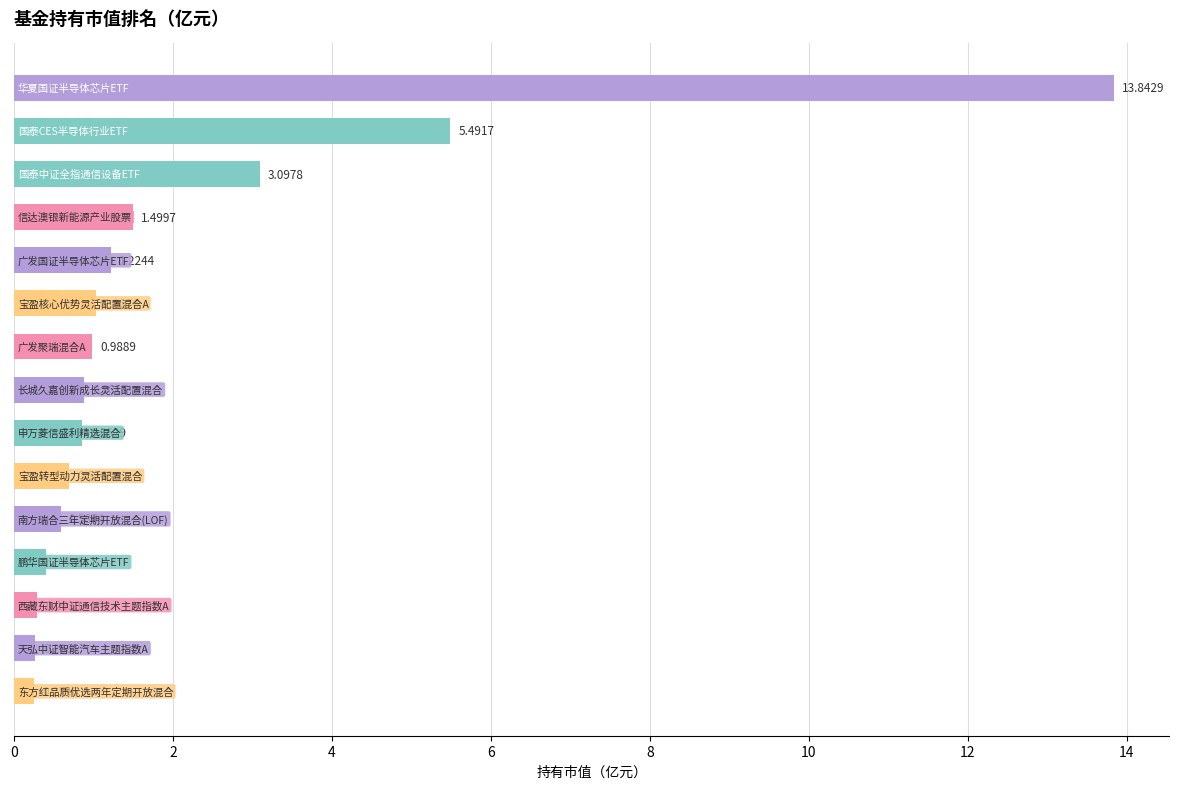

What is the difference between the second highest and minimum values?

5.2